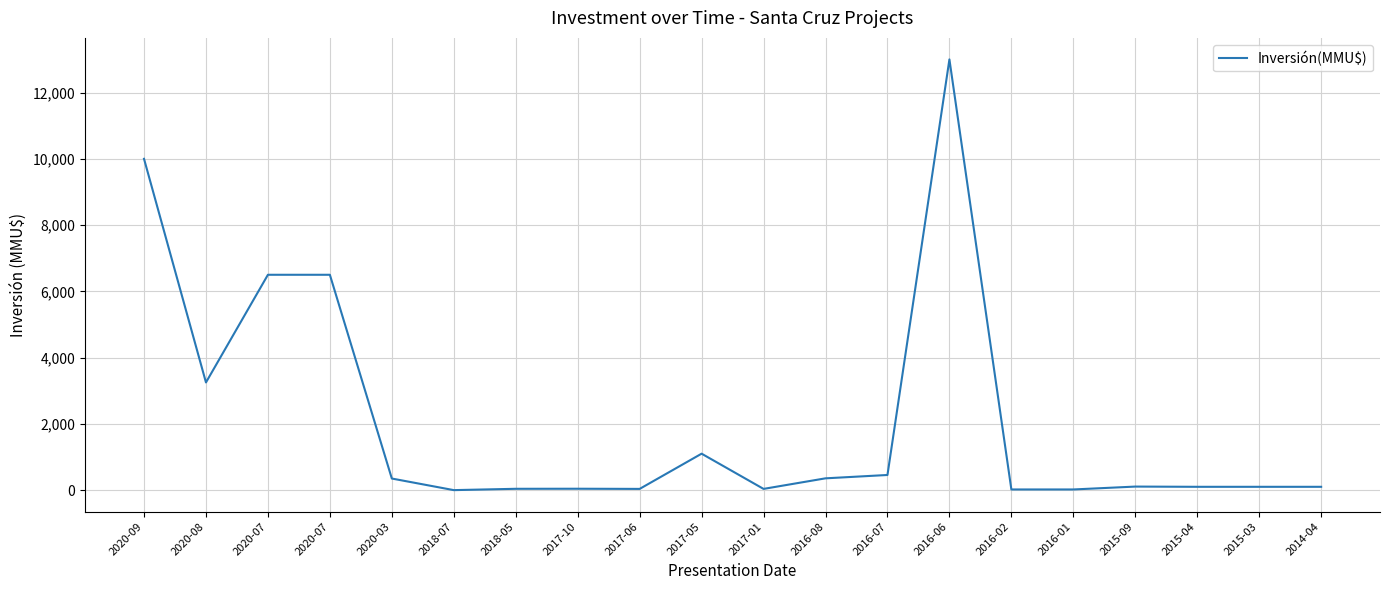

Is this an area chart (filled region under the line)?

No